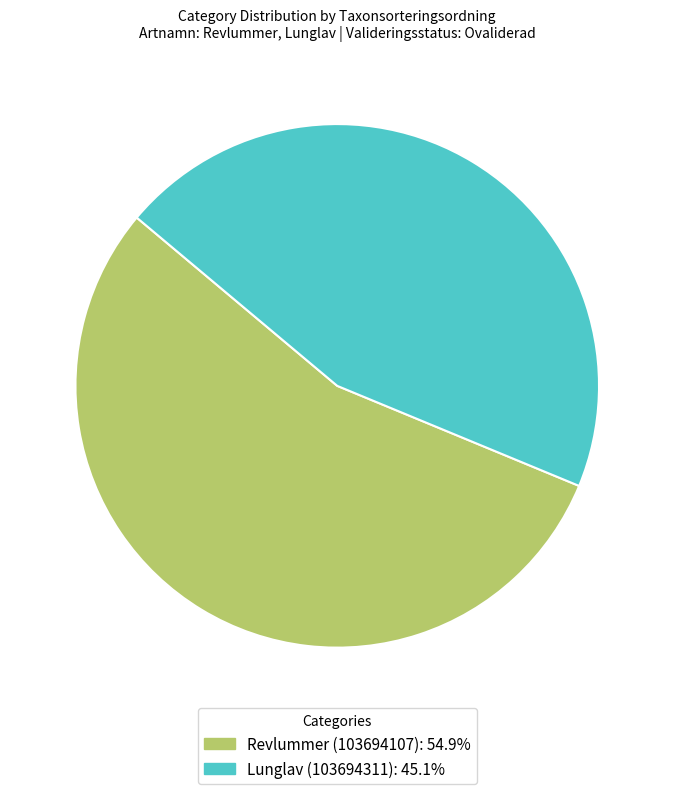

Which has a higher value, Revlummer (103694107) or Lunglav (103694311)?

Revlummer (103694107)